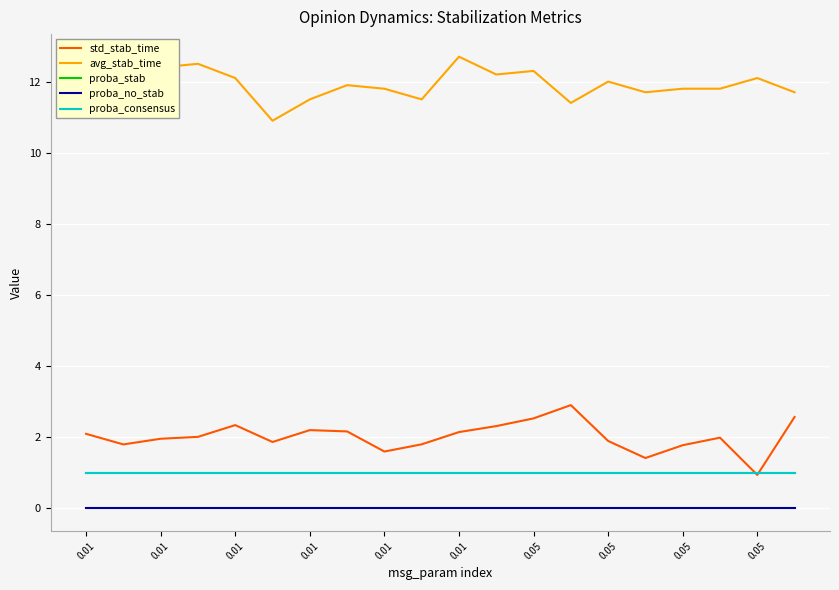

What is the difference between the maximum and minimum values in the avg_stab_time series?

1.8